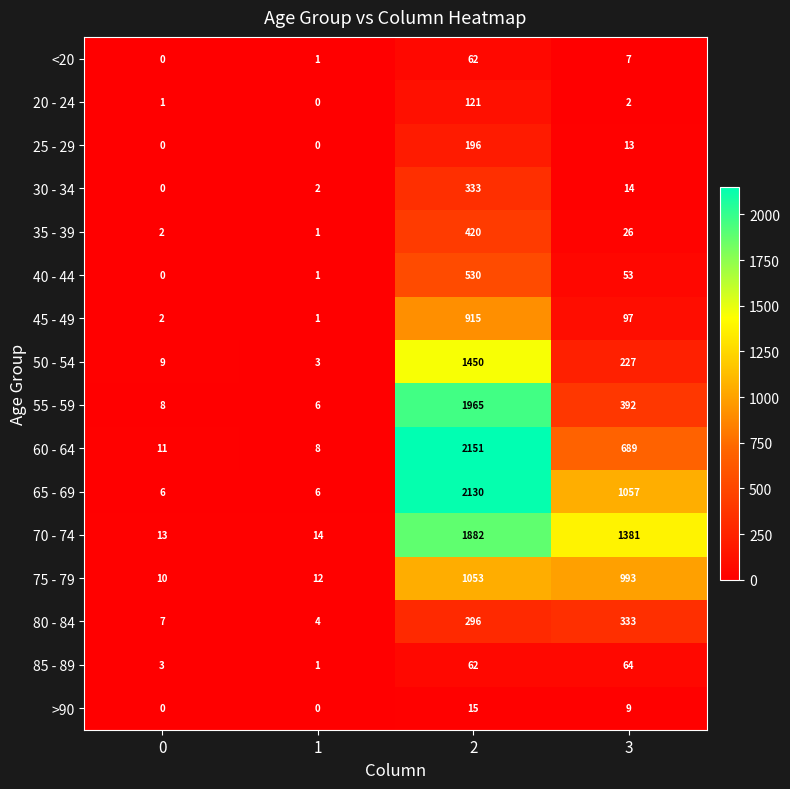

At which category is the sum across all series the highest?

2